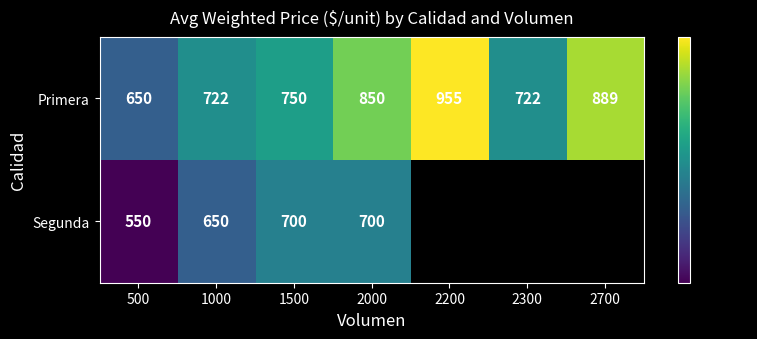

At 1500, list the series in order from largest to smallest.

Primera, Segunda